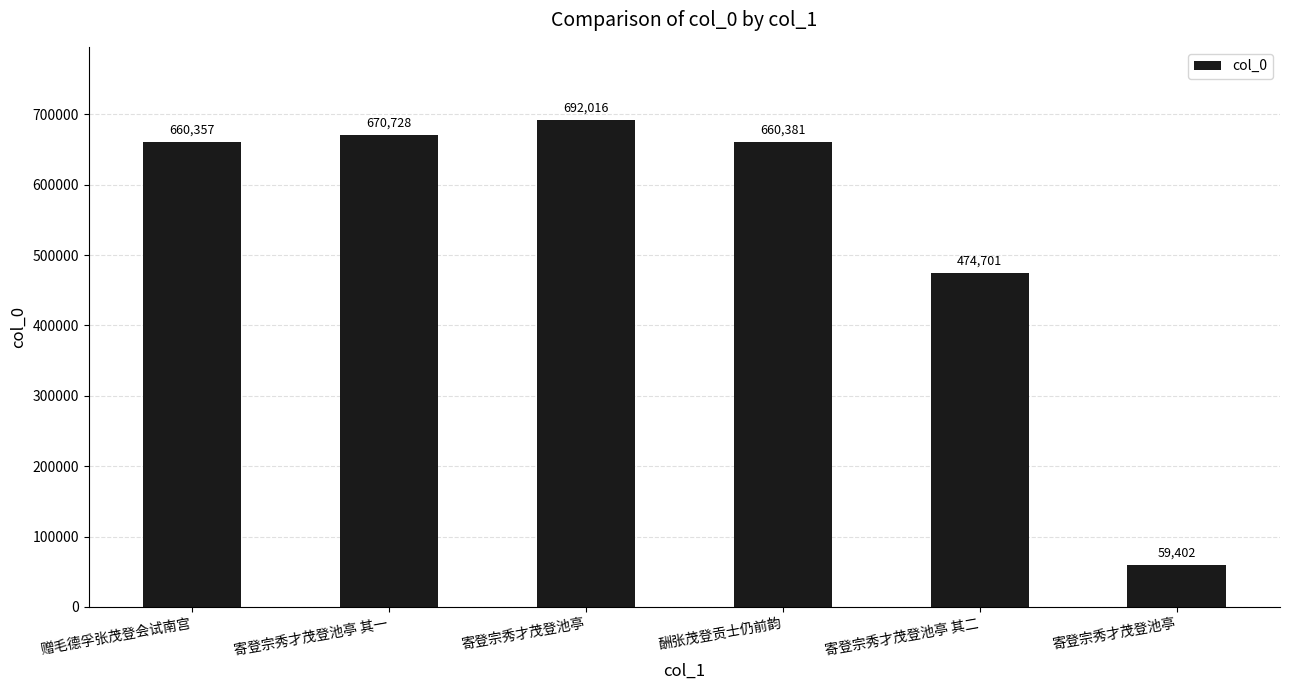

Count the number of categories in the chart.

6